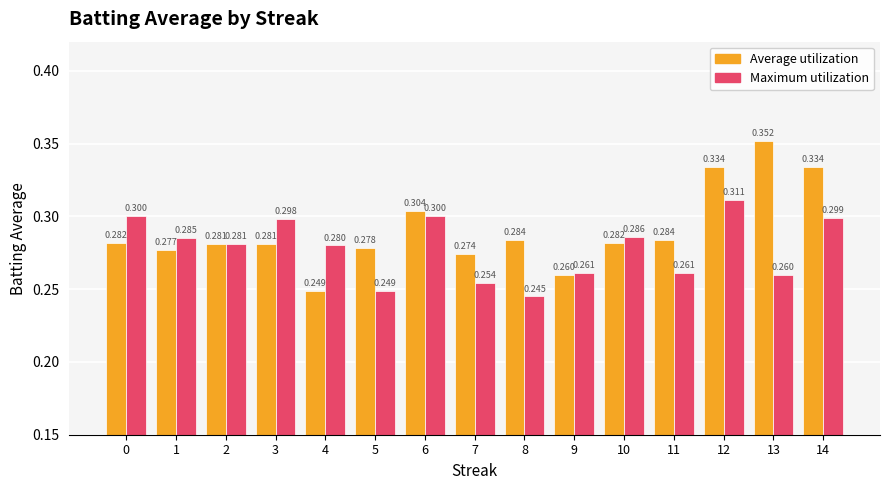

List the series in order of their peak value, lowest first.

Maximum utilization, Average utilization